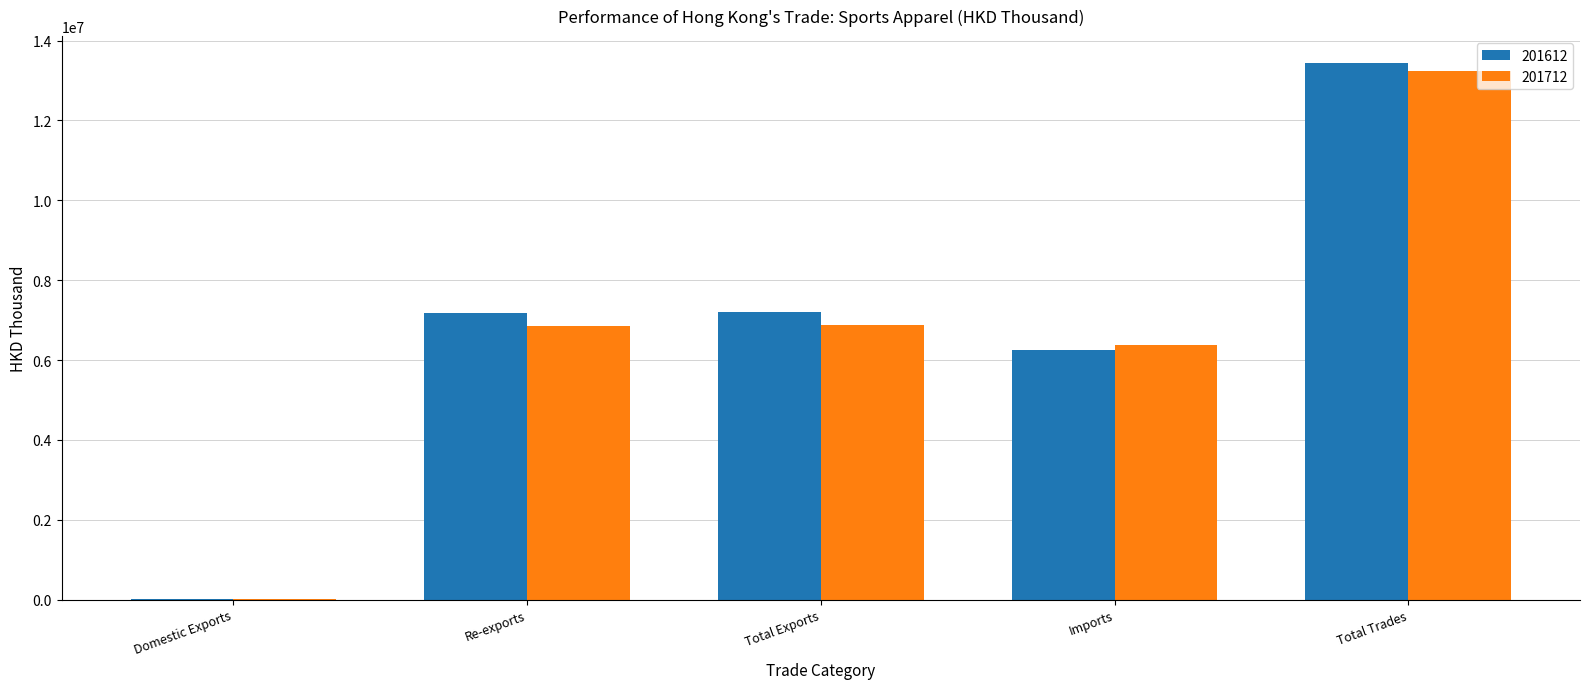

How many groups of bars are there?

5